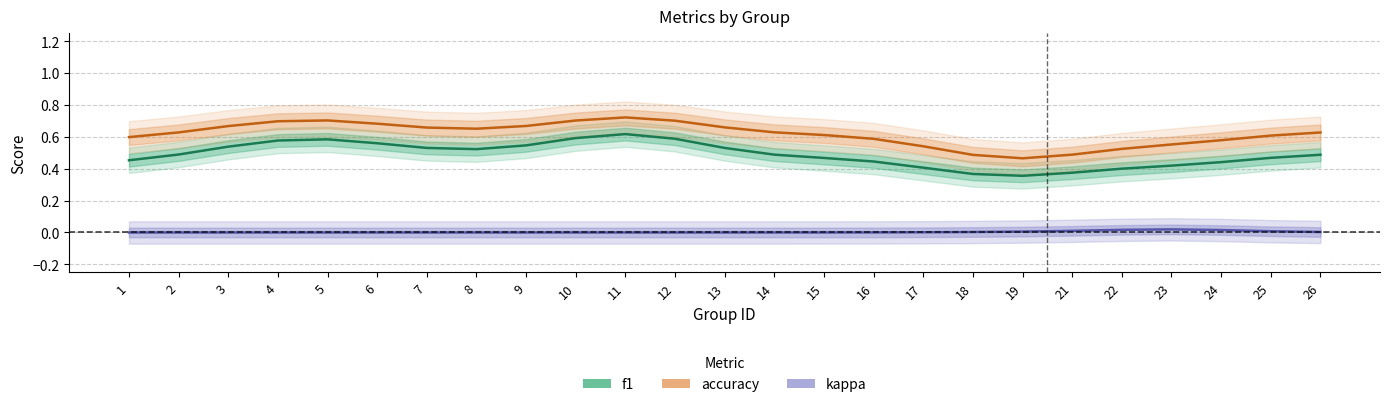

What is the difference between the maximum and minimum values in the f1 series?

0.3